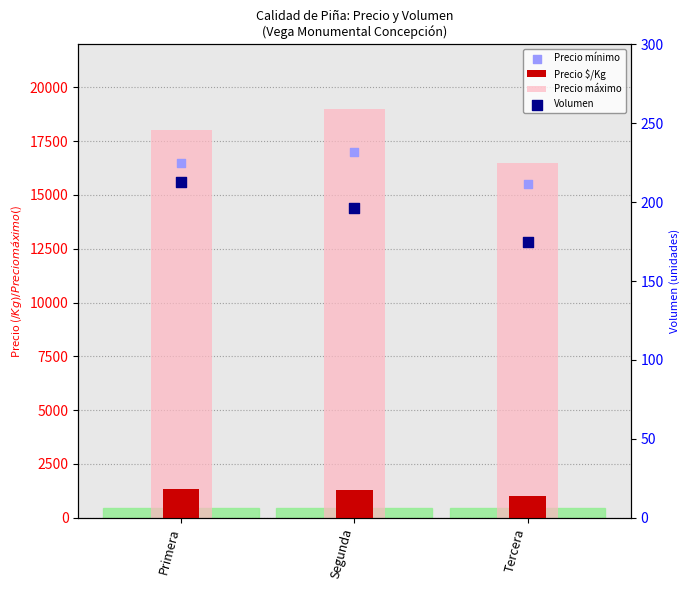

What is the total value across all series at Tercera?

33181